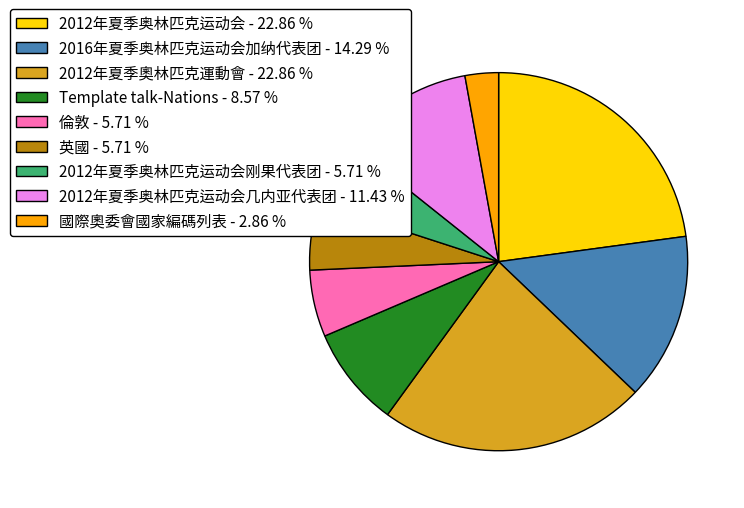

What is the ratio of the value at 2016年夏季奥林匹克运动会加纳代表团 - 14.29 % to the value at 2012年夏季奧林匹克運動會 - 22.86 %?

0.6